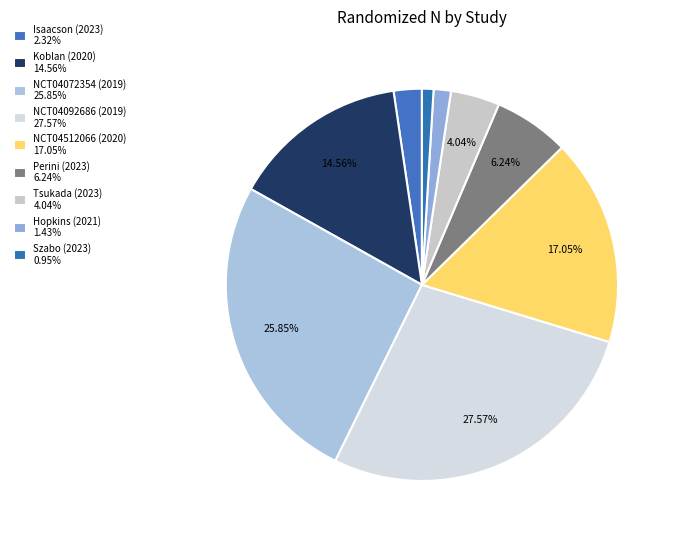

How many segments does this pie chart have?

9